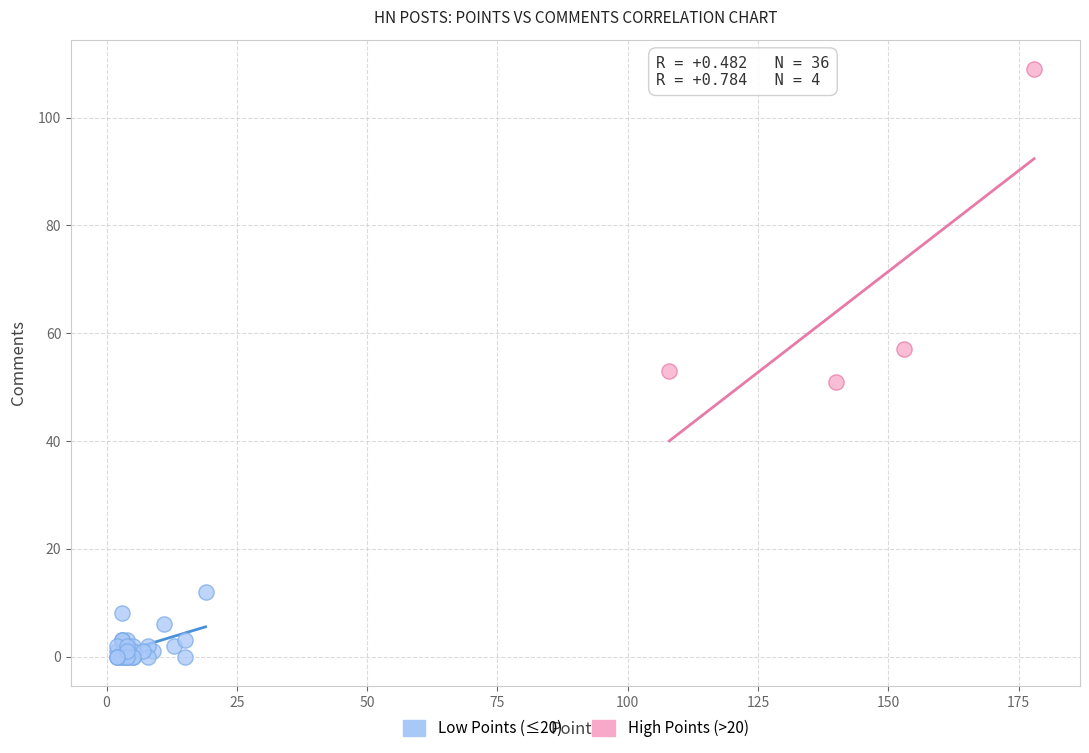

Which series contains the lowest Y value?

Low Points (≤20)